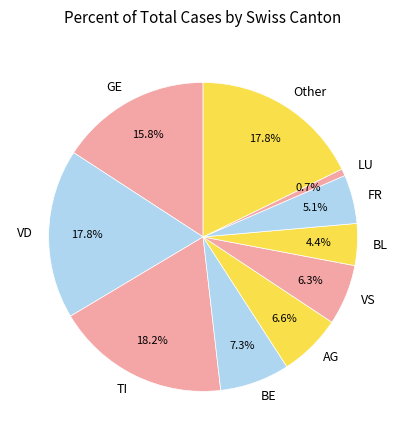

How many segments does this pie chart have?

10